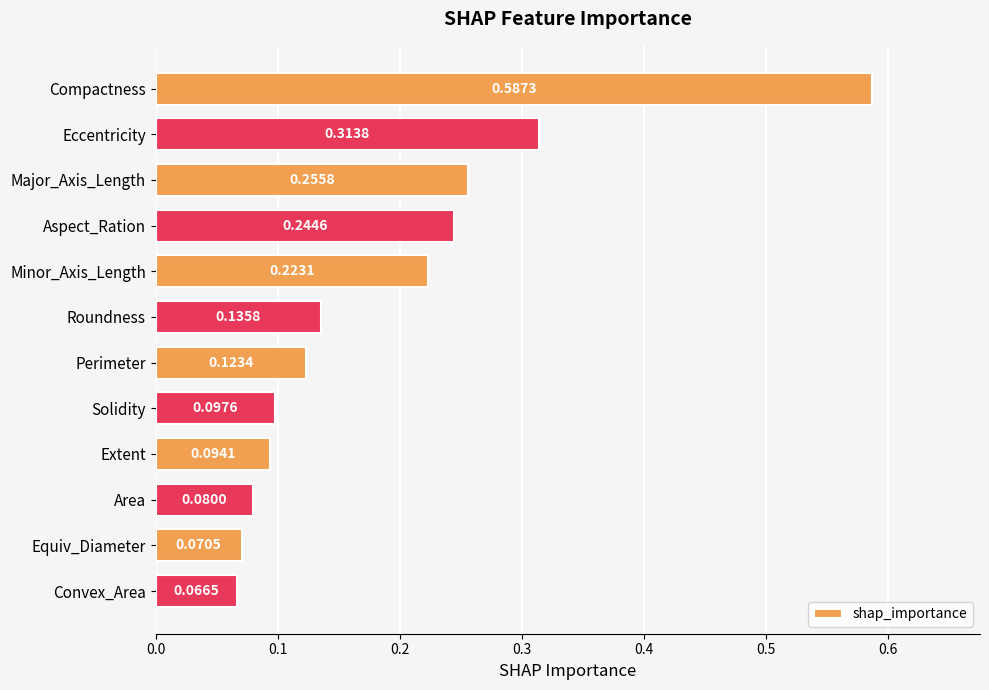

What is the label of the 5th bar from the bottom?

Solidity